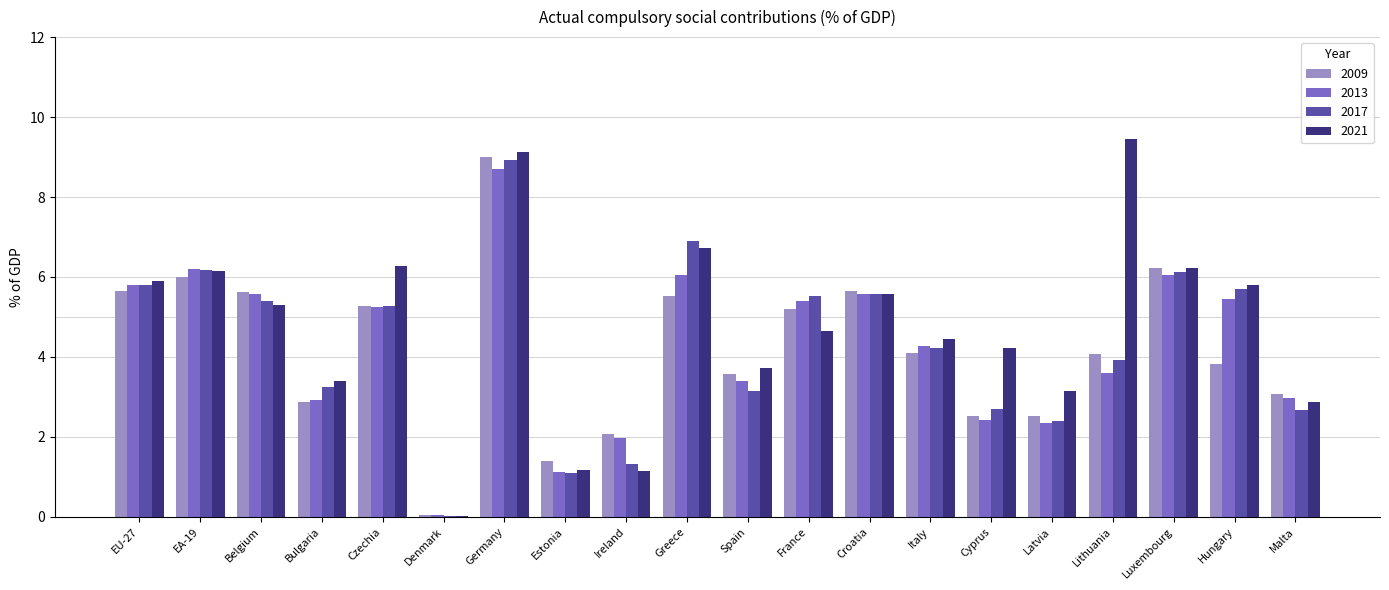

At which category does the chart reach its peak across all series?

Lithuania